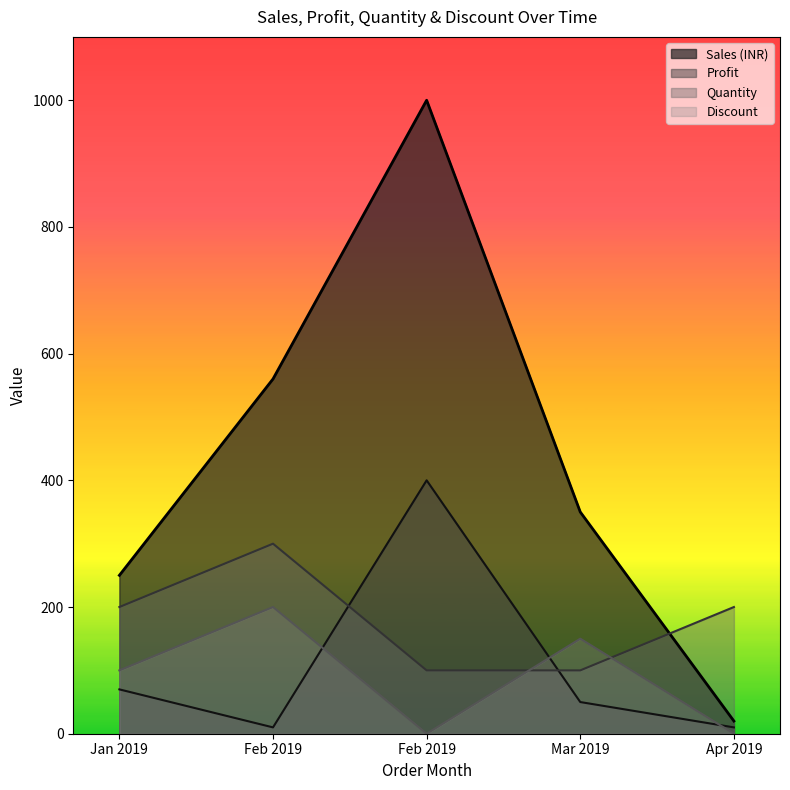

Does the chart display data point markers on the line(s)?

No